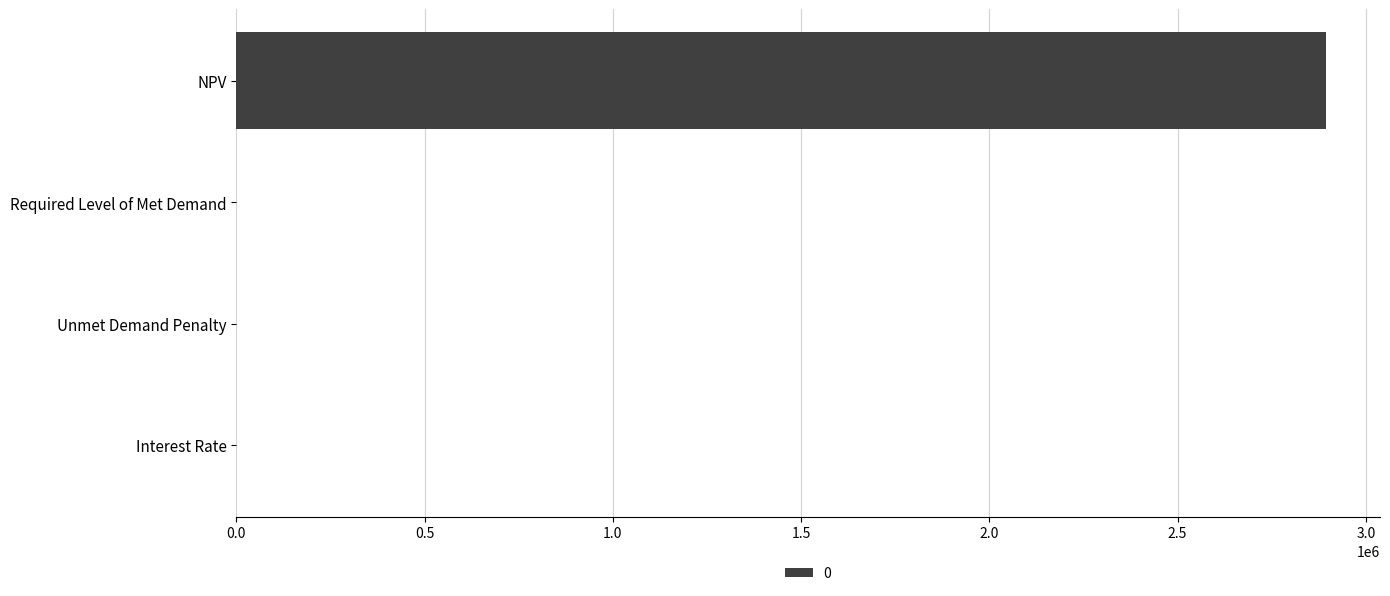

Is it true that the value at Unmet Demand Penalty is 2020929.0?

False